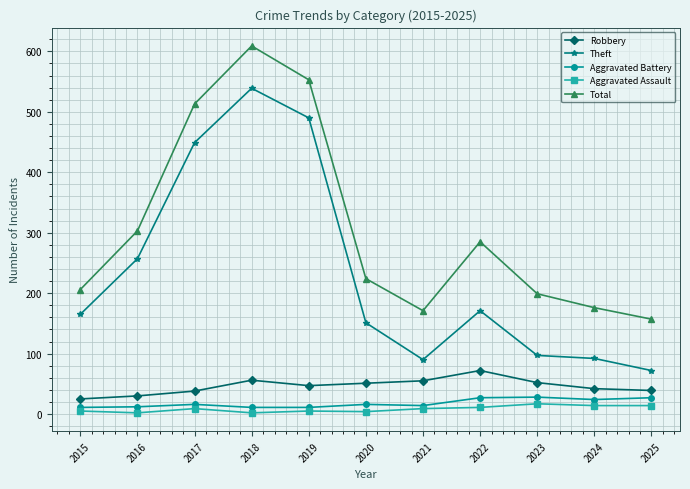

How many lines are shown in the chart?

5